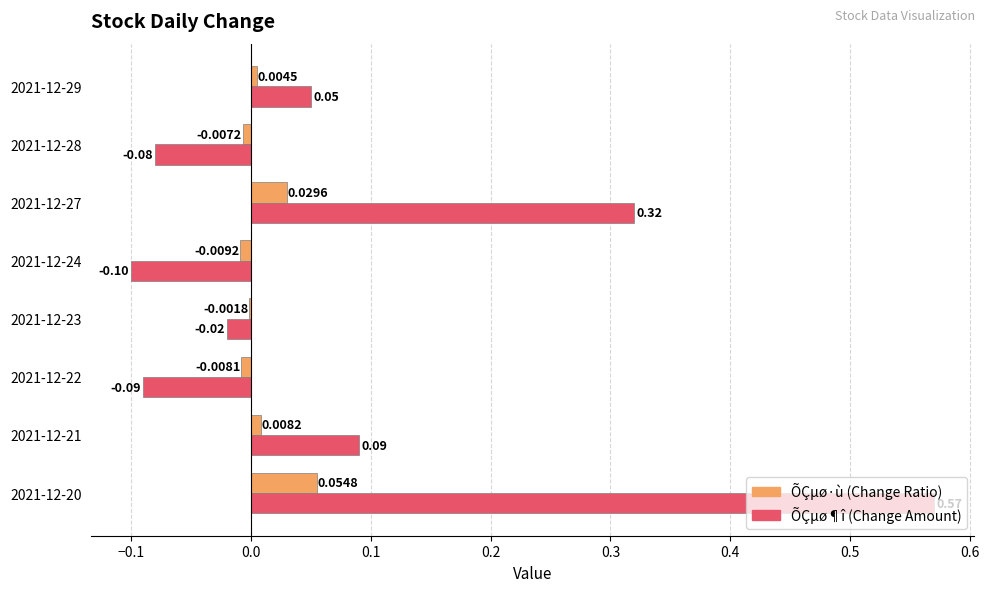

At which category is the sum across all series the highest?

2021-12-20